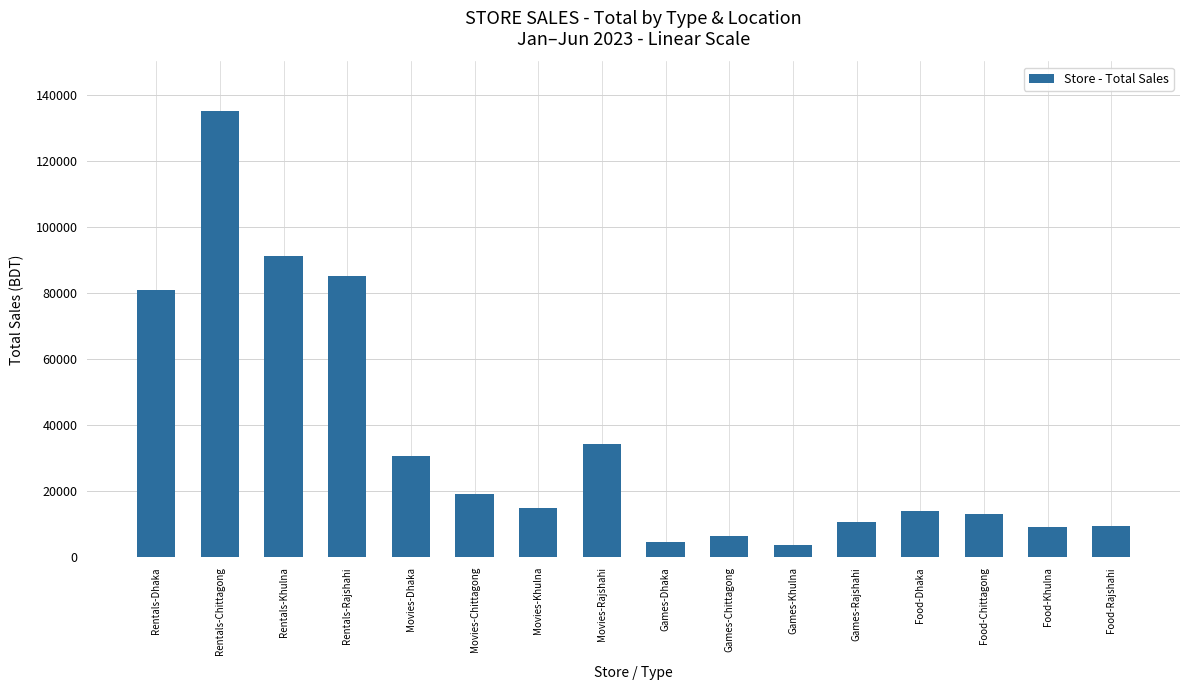

What is the difference between the maximum and minimum values?

131300